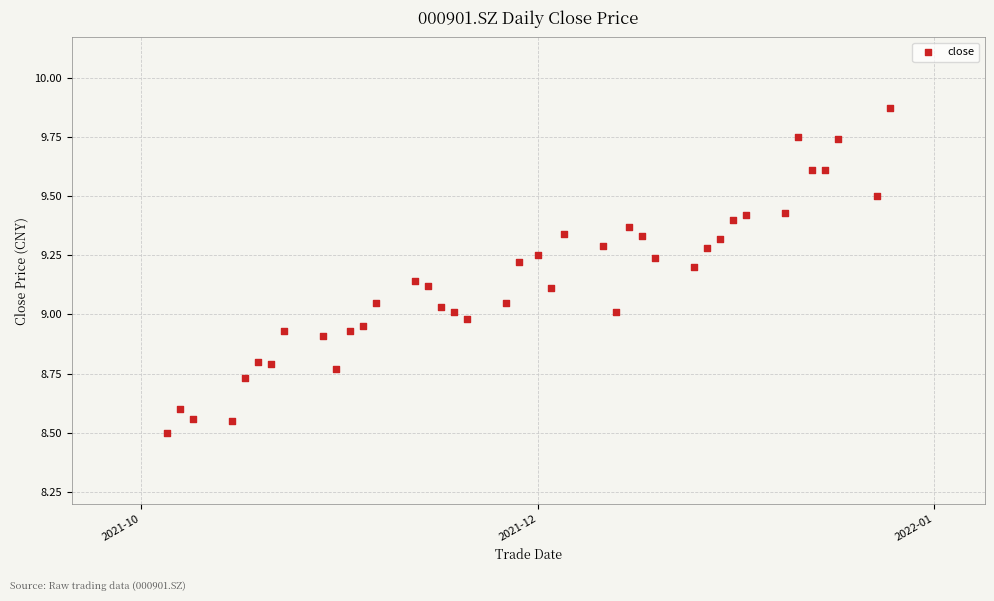

What is the range of Y values (max minus min)?

1.4